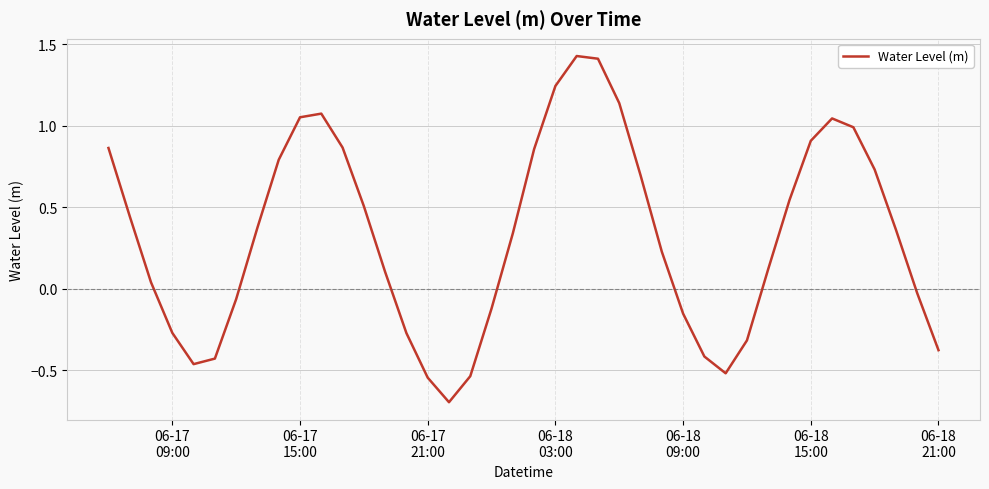

What is the difference between the maximum and minimum values?

2.1